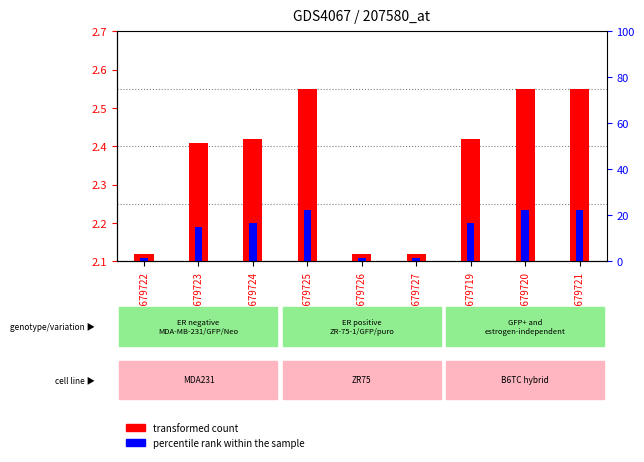

What is the label of the 1st bar from the left?

GSM679722